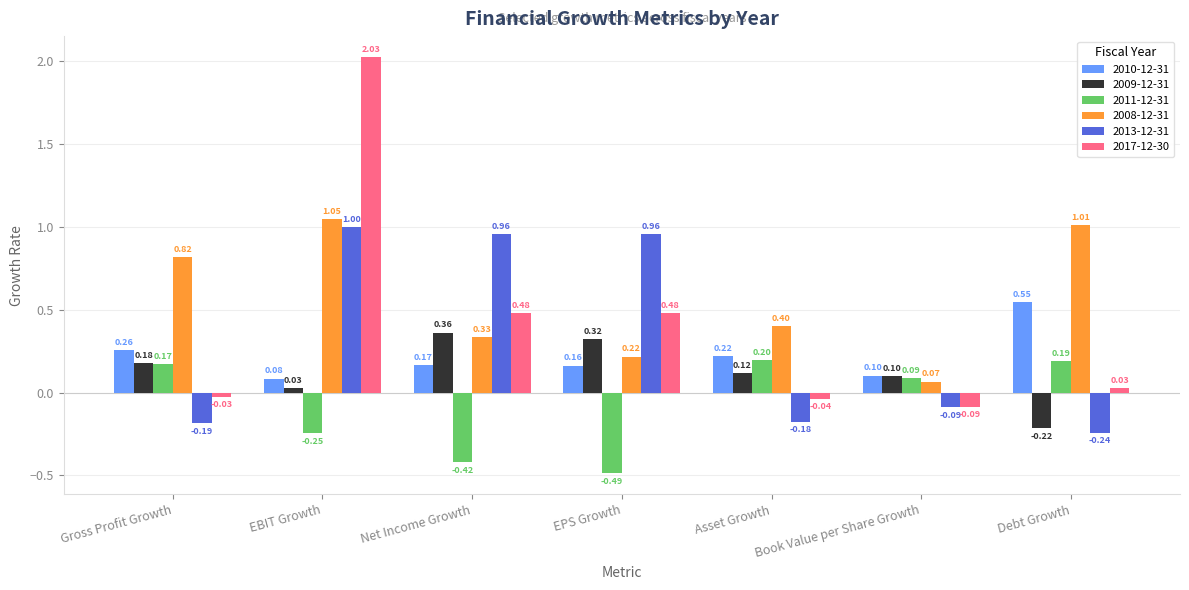

At which label is 2013-12-31 closest to 0?

Book Value per Share Growth